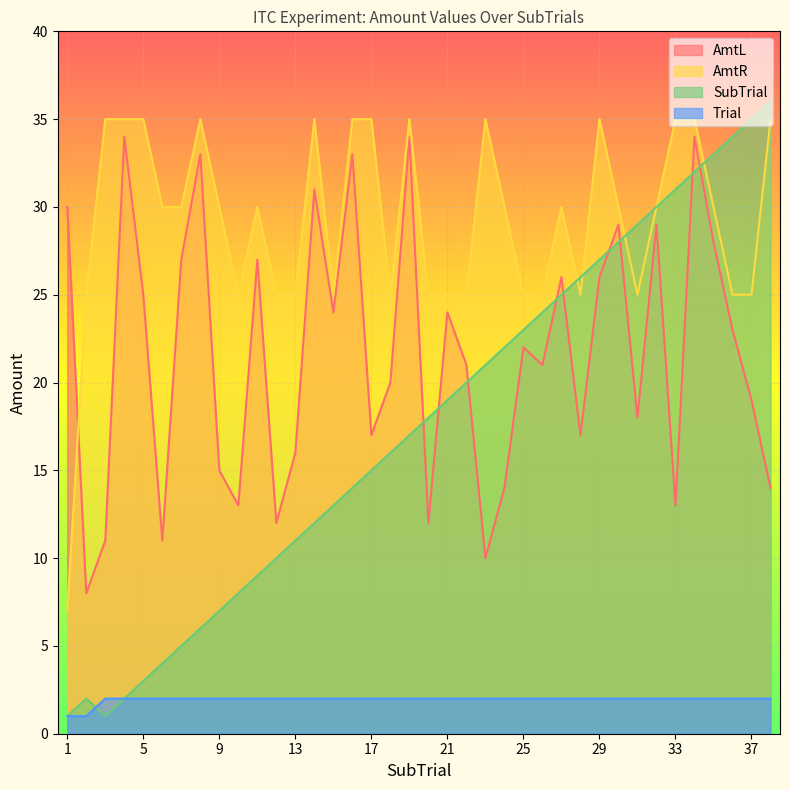

What is the difference between the maximum and minimum values in the Trial series?

1